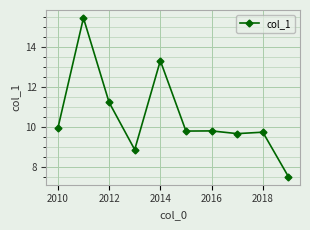

Reading left to right, what are all the values shown in this chart?

9.9	15.5	11.3	8.9	13.3	9.8	9.8	9.7	9.8	7.5